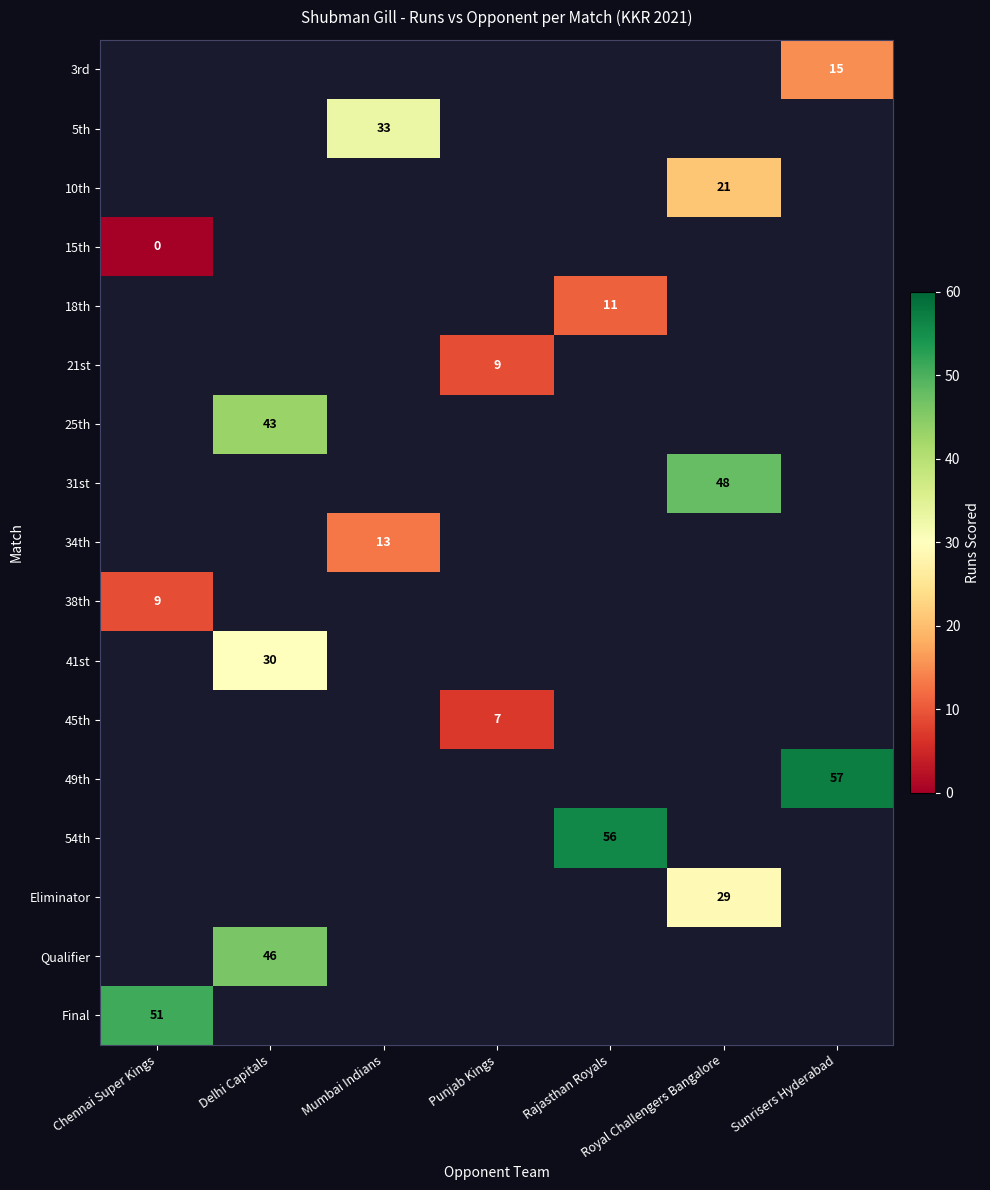

At which category does the chart reach its peak across all series?

Sunrisers Hyderabad